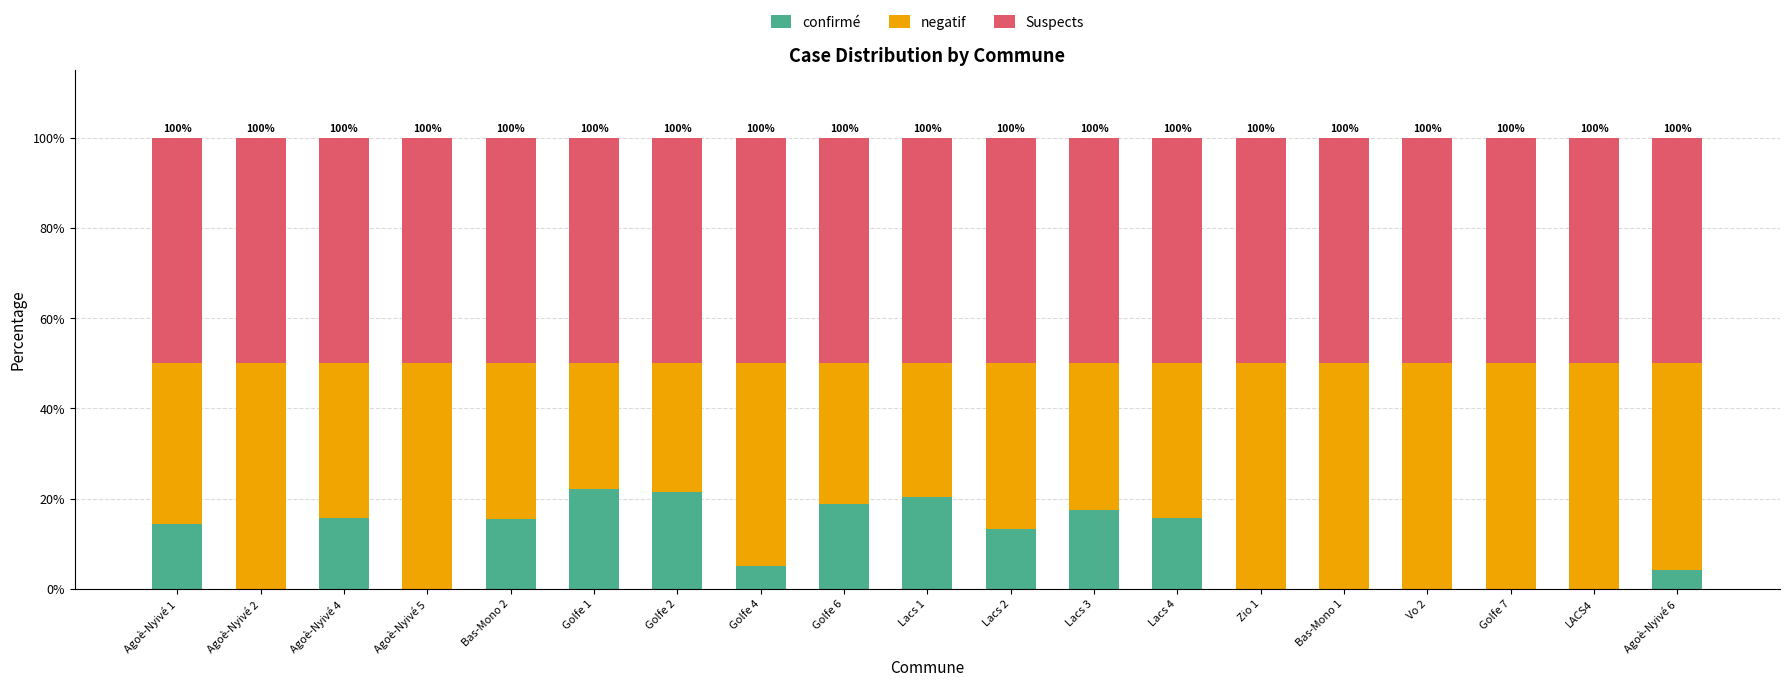

What is the maximum value for confirmé?

22.2